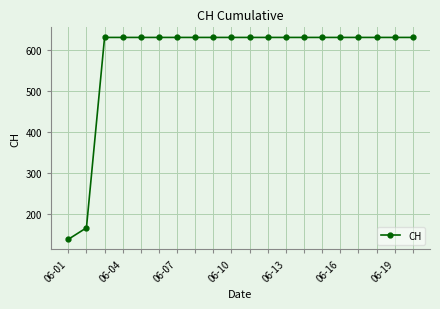

What is the value of the 4th point from the left?

631